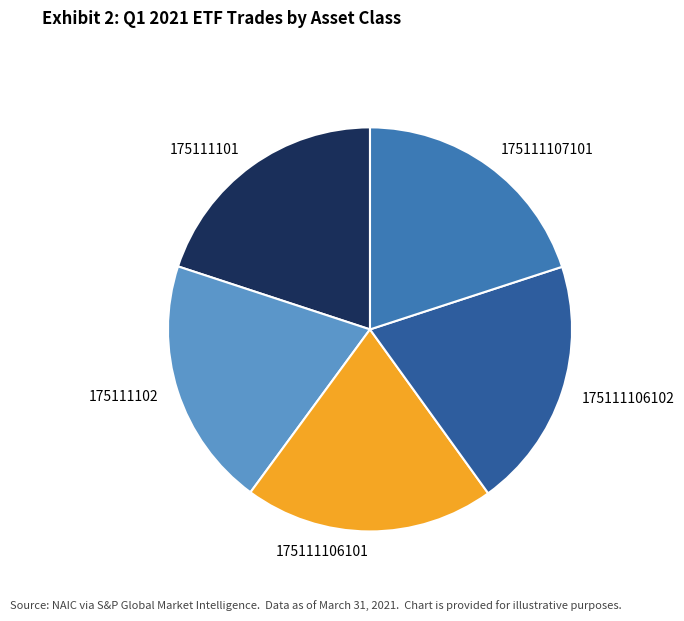

How many slices are in this pie chart?

5